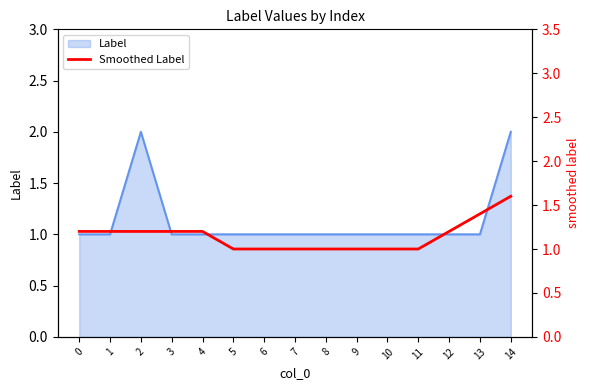

Between 8 and 2, which is larger?

2